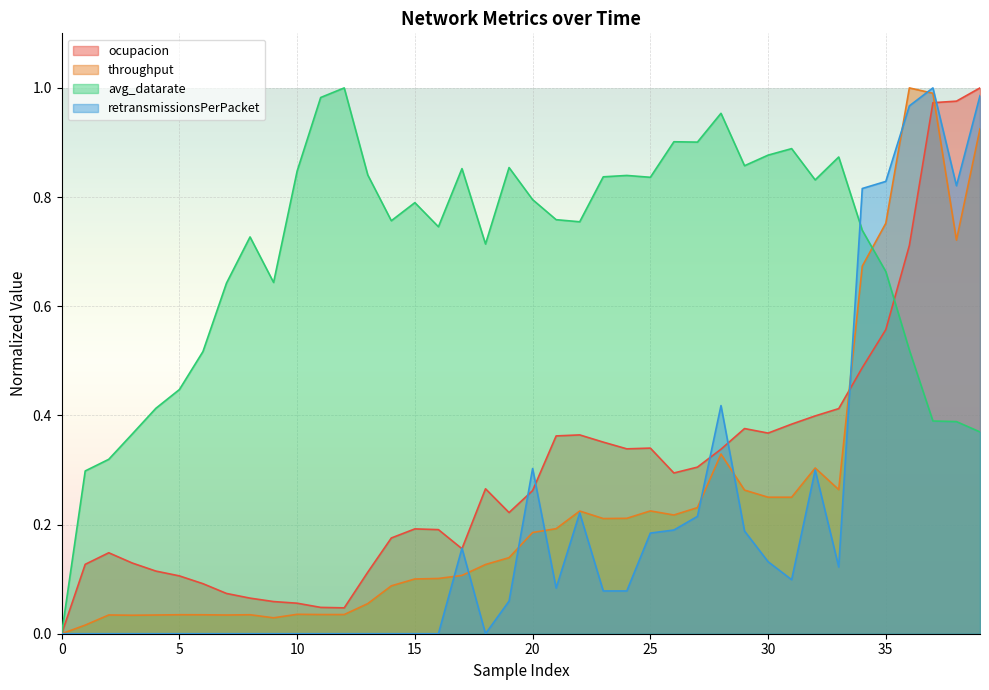

What is the value of the ocupacion point at the 33rd from the left?

0.4